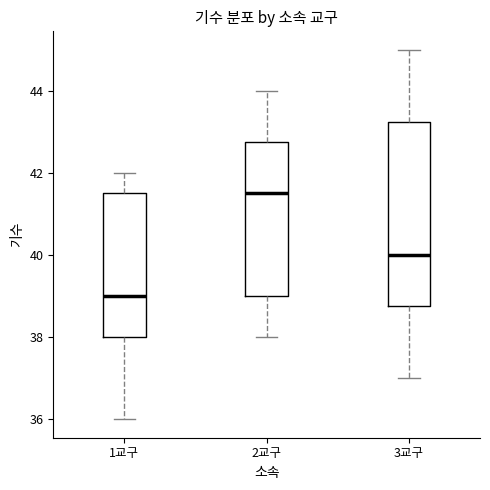

Reading left to right, read every box against the y-axis: the position of its median line, the range the box covers, and the ends of its whiskers. The values are not printed on the chart, so give them approximately, as read against the axis.

1교구: median 39.0, box 38.0 to 41.6, whiskers 36.0 to 42.0
2교구: median 41.6, box 39.0 to 42.8, whiskers 38.0 to 44.0
3교구: median 40.0, box 38.8 to 43.2, whiskers 37.0 to 45.0